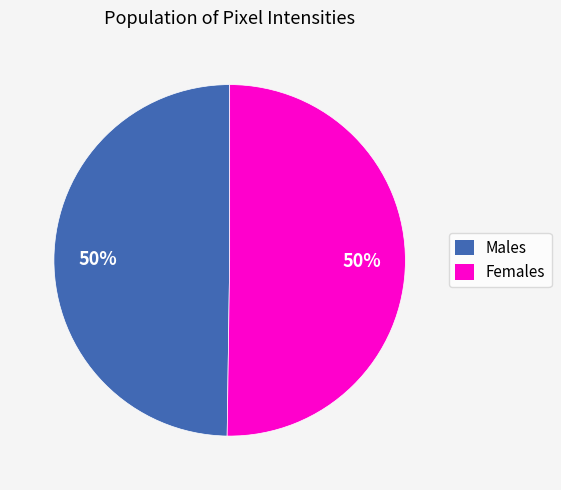

To the nearest percent, what is the average slice percentage?

50%